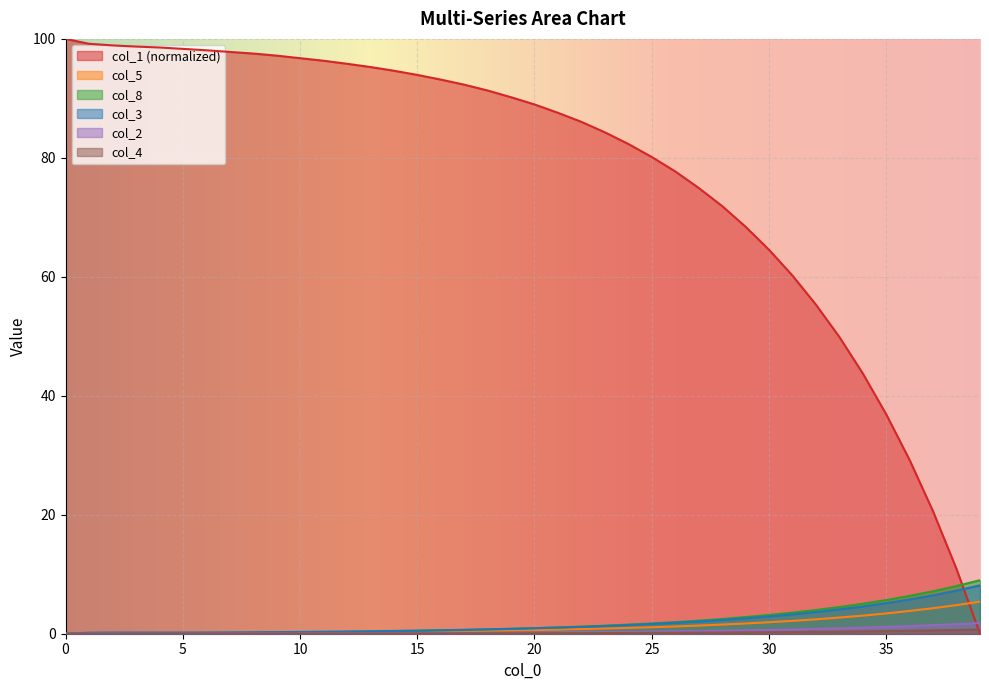

Reading left to right, extract all data points from this chart.

col_1: 0=100.0	1=99.2	2=98.9	3=98.7	4=98.6	5=98.3	6=98.1	7=97.8	8=97.5	9=97.2	10=96.8	11=96.3	12=95.8	13=95.3	14=94.6	15=93.9	16=93.2	17=92.3	18=91.3	19=90.2	20=89.0	21=87.6	22=86.0	23=84.3	24=82.3	25=80.1	26=77.7	27=75.0	28=71.9	29=68.4	30=64.6	31=60.2	32=55.3	33=49.9	34=43.8	35=36.9	36=29.2	37=20.6	38=10.9	39=0.0
col_5: 0=0.0	1=0.0	2=0.0	3=0.1	4=0.1	5=0.1	6=0.1	7=0.1	8=0.2	9=0.2	10=0.2	11=0.2	12=0.3	13=0.3	14=0.3	15=0.4	16=0.4	17=0.4	18=0.5	19=0.6	20=0.6	21=0.7	22=0.8	23=0.9	24=1.0	25=1.1	26=1.2	27=1.4	28=1.5	29=1.7	30=1.9	31=2.2	32=2.4	33=2.7	34=3.0	35=3.4	36=3.8	37=4.3	38=4.8	39=5.4
col_8: 0=0.0	1=0.0	2=0.0	3=0.0	4=0.0	5=0.1	6=0.1	7=0.1	8=0.1	9=0.2	10=0.2	11=0.2	12=0.3	13=0.3	14=0.4	15=0.5	16=0.5	17=0.6	18=0.7	19=0.8	20=0.9	21=1.1	22=1.2	23=1.4	24=1.5	25=1.7	26=1.9	27=2.2	28=2.5	29=2.8	30=3.1	31=3.5	32=4.0	33=4.5	34=5.0	35=5.7	36=6.4	37=7.1	38=8.0	39=9.0
col_3: 0=0.0	1=0.2	2=0.2	3=0.2	4=0.2	5=0.2	6=0.2	7=0.2	8=0.2	9=0.3	10=0.3	11=0.3	12=0.4	13=0.4	14=0.5	15=0.5	16=0.6	17=0.7	18=0.7	19=0.8	20=0.9	21=1.0	22=1.2	23=1.3	24=1.5	25=1.6	26=1.8	27=2.1	28=2.3	29=2.6	30=2.9	31=3.2	32=3.6	33=4.1	34=4.6	35=5.1	36=5.8	37=6.5	38=7.2	39=8.1
col_2: 0=0.0	1=0.0	2=0.0	3=0.0	4=0.0	5=0.0	6=0.1	7=0.1	8=0.1	9=0.1	10=0.1	11=0.1	12=0.1	13=0.1	14=0.1	15=0.1	16=0.1	17=0.1	18=0.2	19=0.2	20=0.2	21=0.2	22=0.3	23=0.3	24=0.3	25=0.4	26=0.4	27=0.5	28=0.5	29=0.6	30=0.6	31=0.7	32=0.8	33=0.9	34=1.0	35=1.1	36=1.3	37=1.4	38=1.6	39=1.8
col_4: 0=0.0	1=0.0	2=0.0	3=0.0	4=0.0	5=0.0	6=0.0	7=0.0	8=0.0	9=0.0	10=0.0	11=0.0	12=0.0	13=0.0	14=0.0	15=0.1	16=0.1	17=0.1	18=0.1	19=0.1	20=0.1	21=0.1	22=0.1	23=0.1	24=0.1	25=0.1	26=0.2	27=0.2	28=0.2	29=0.2	30=0.2	31=0.3	32=0.3	33=0.3	34=0.4	35=0.5	36=0.5	37=0.6	38=0.6	39=0.7